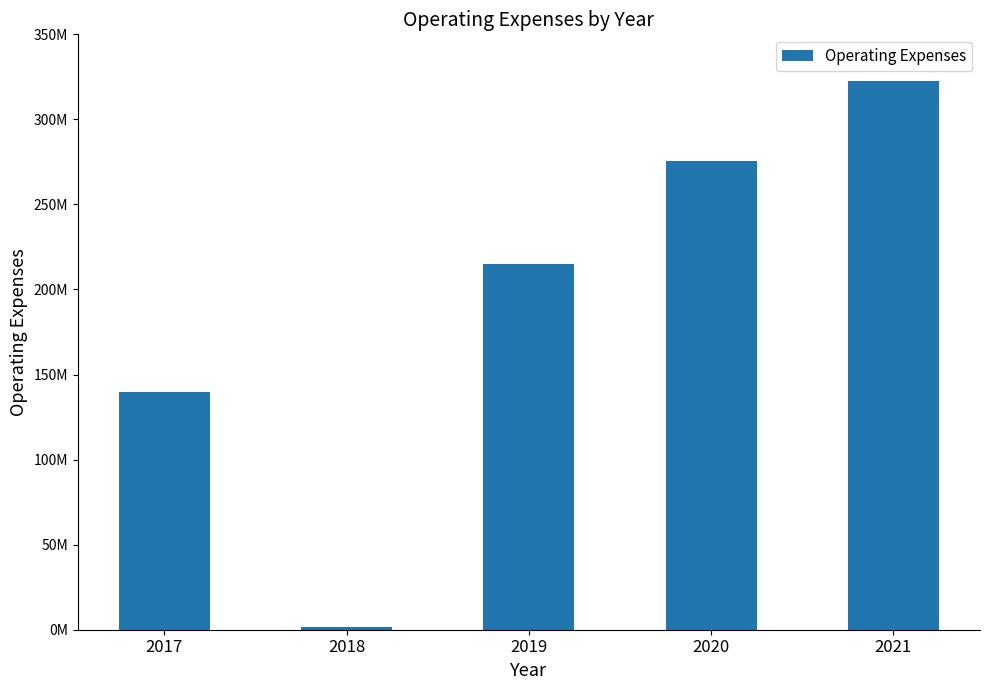

The value at 2020 is 58319930. True or false?

False